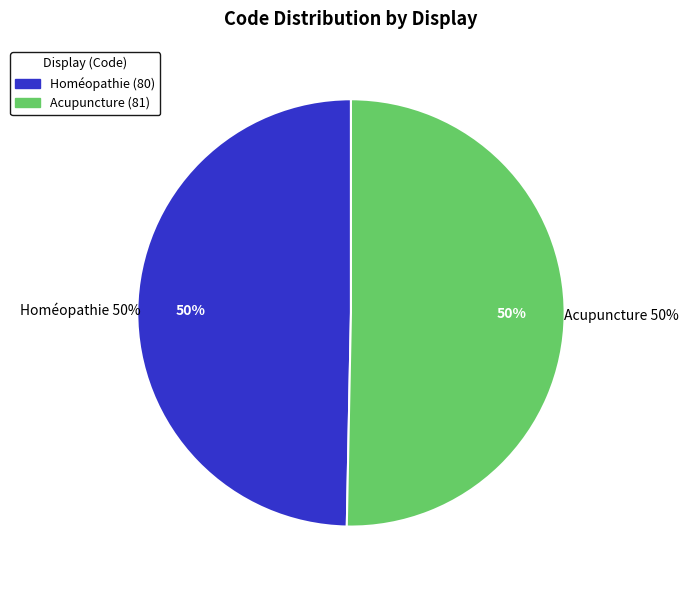

Rank the categories by value from highest to lowest.

Acupuncture, Homéopathie